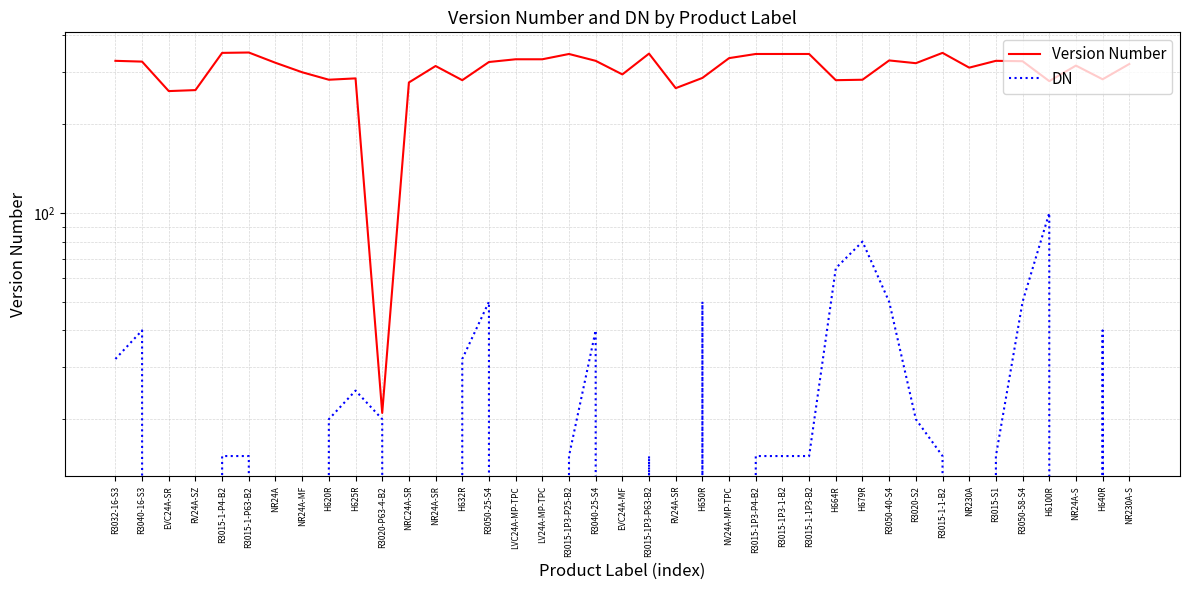

True or false: Version Number and DN cross at least once.

False